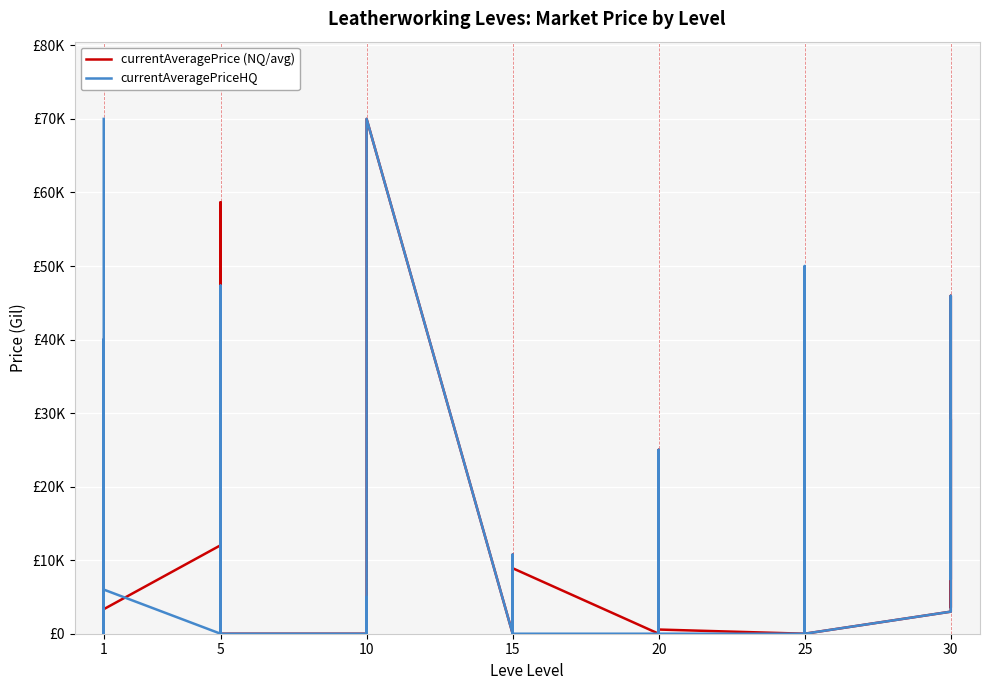

How many interior local valleys does the currentAveragePriceHQ series have?

7